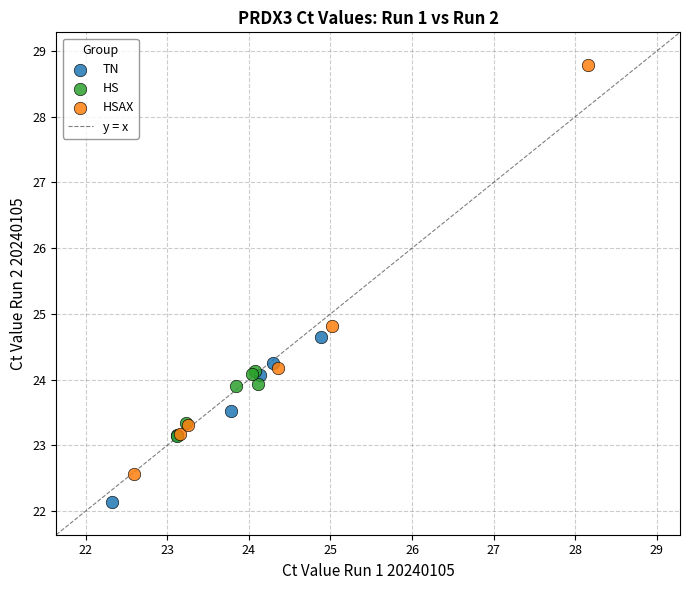

Which series reaches the maximum Y coordinate?

HSAX